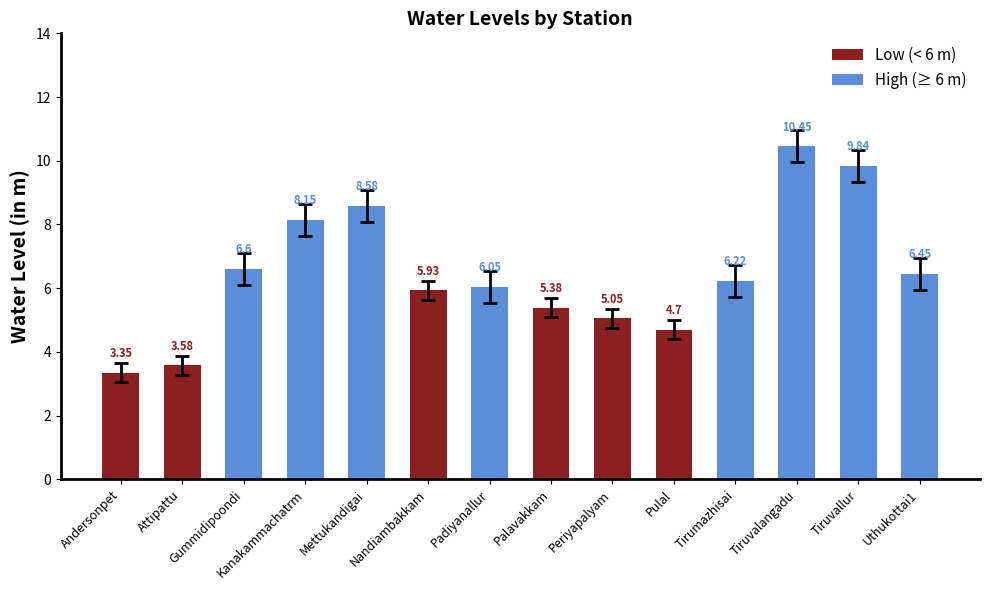

Reading left to right, extract all data points from this chart.

Andersonpet=3.4	Attipattu=3.6	Gummidipoondi=6.6	Kanakammachatrm=8.2	Mettukandigai=8.6	Nandiambakkam=5.9	Padiyanallur=6.0	Palavakkam=5.4	Periyapalyam=5.0	Pulal=4.7	Tirumazhisai=6.2	Tiruvalangadu=10.4	Tiruvallur=9.8	Uthukottai1=6.5